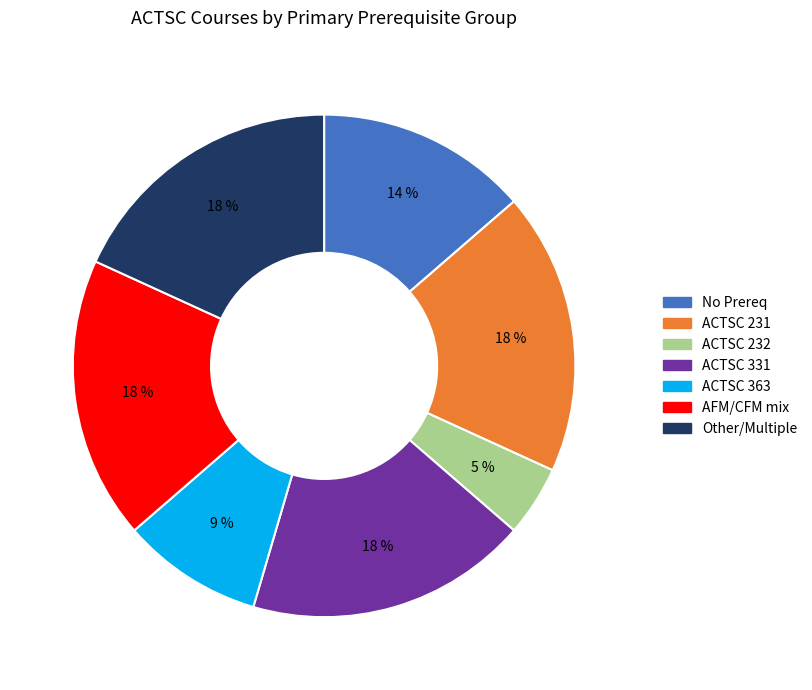

Does any single category account for the majority?

No